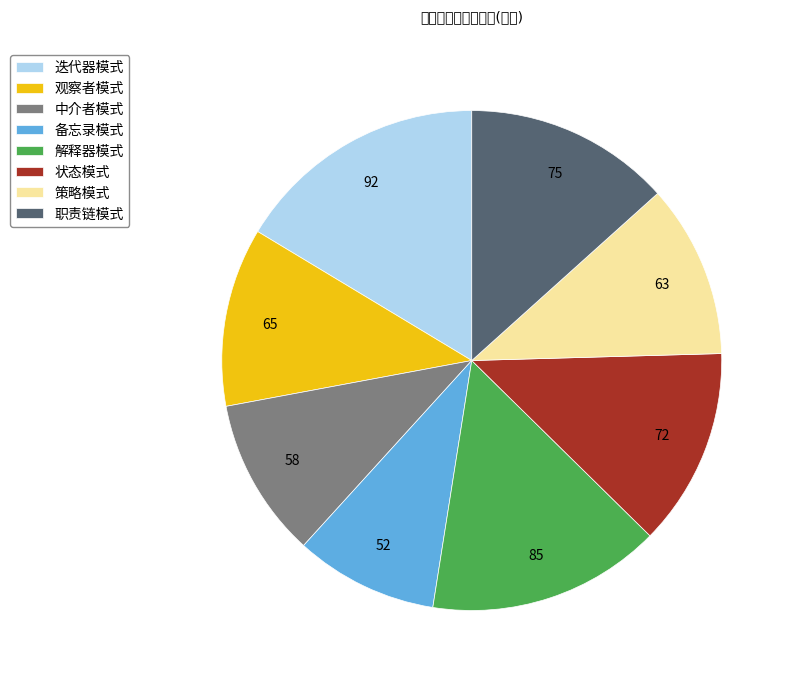

Is there any slice that represents more than half of the pie?

No